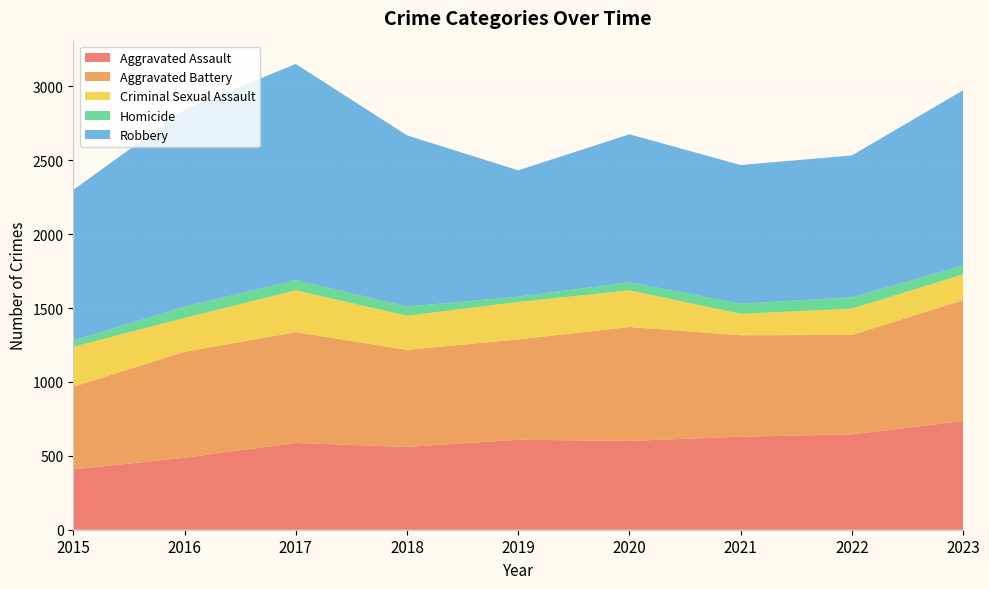

Reading left to right, what are all the values shown in this chart?

Aggravated Assault: 2015=408	2016=487	2017=587	2018=560	2019=609	2020=601	2021=629	2022=645	2023=735
Aggravated Battery: 2015=560	2016=717	2017=750	2018=657	2019=679	2020=771	2021=687	2022=673	2023=819
Criminal Sexual Assault: 2015=270	2016=229	2017=283	2018=231	2019=253	2020=248	2021=145	2022=178	2023=174
Homicide: 2015=42	2016=76	2017=69	2018=62	2019=36	2020=54	2021=69	2022=77	2023=59
Robbery: 2015=1020	2016=1334	2017=1463	2018=1159	2019=855	2020=1002	2021=938	2022=960	2023=1187